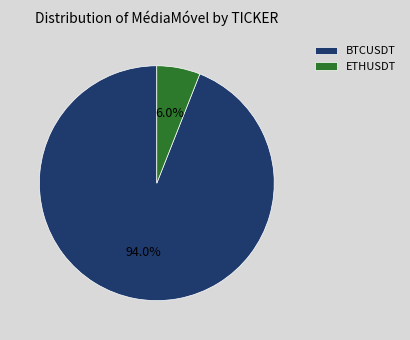

How many segments does this pie chart have?

2